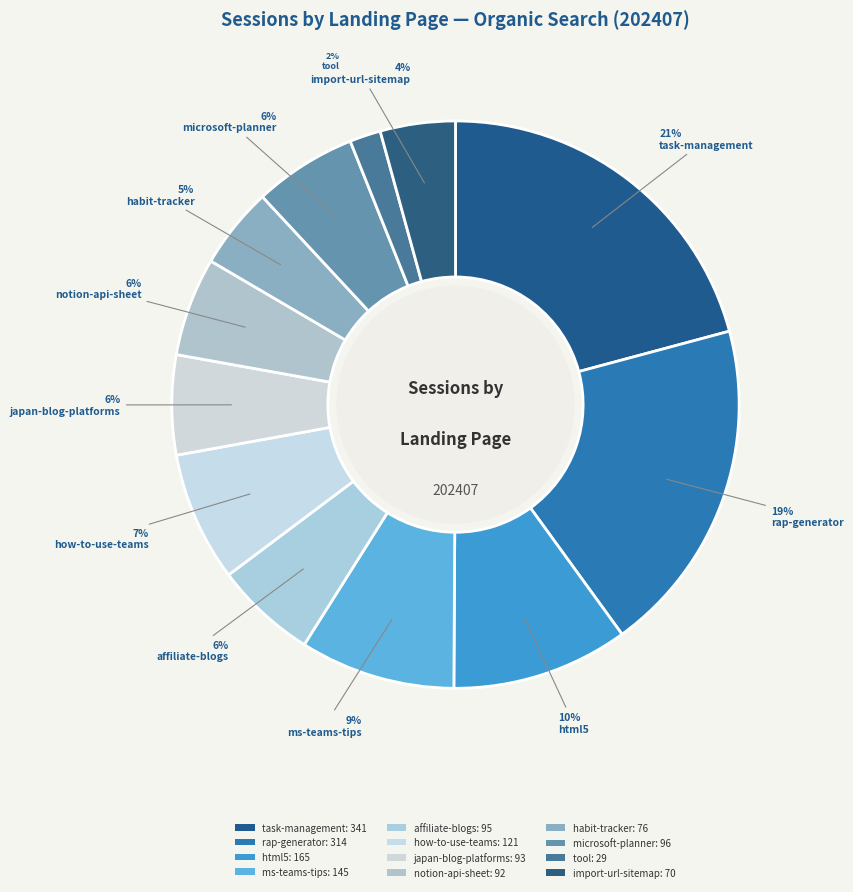

How many segments does this pie chart have?

12